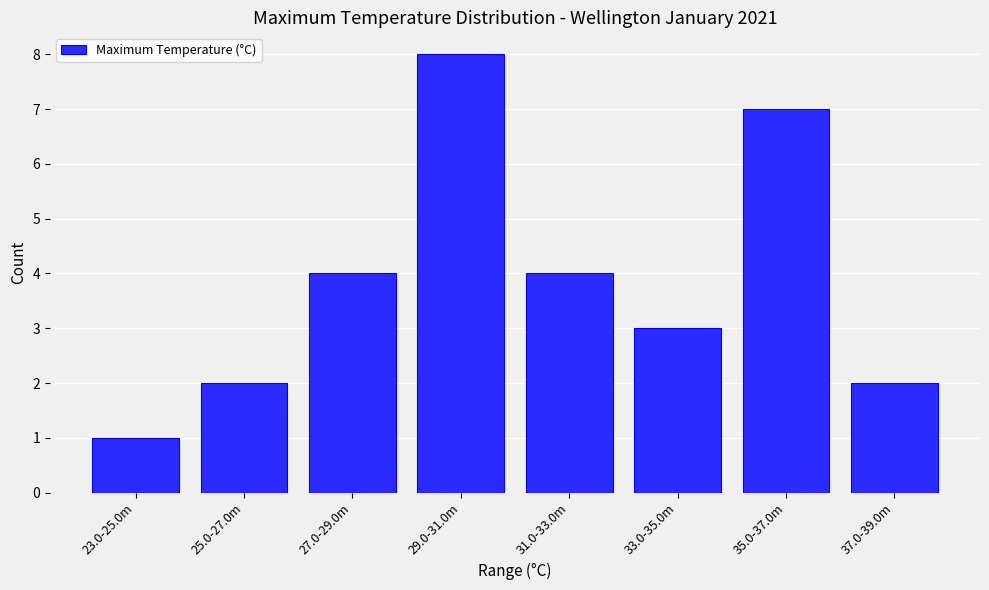

Reading left to right, what are all the values shown in this chart?

1	2	4	8	4	3	7	2